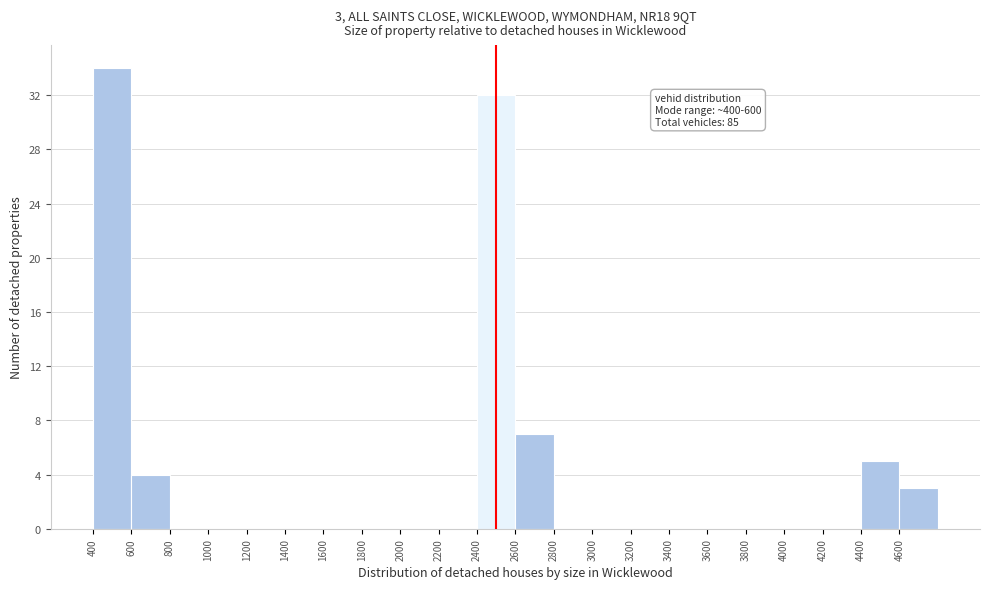

Over which range of the x-axis is the bar tallest?

400 to 600